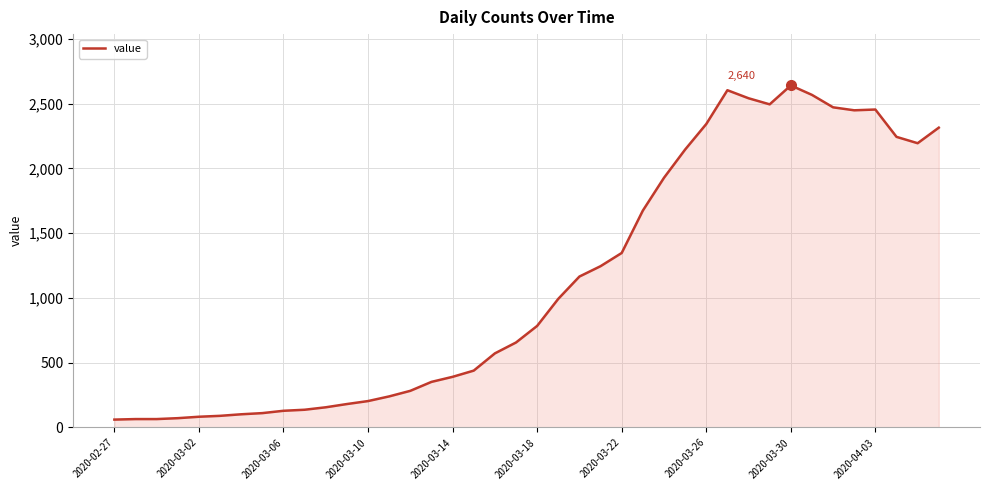

What is the difference between the maximum and minimum values?

2579